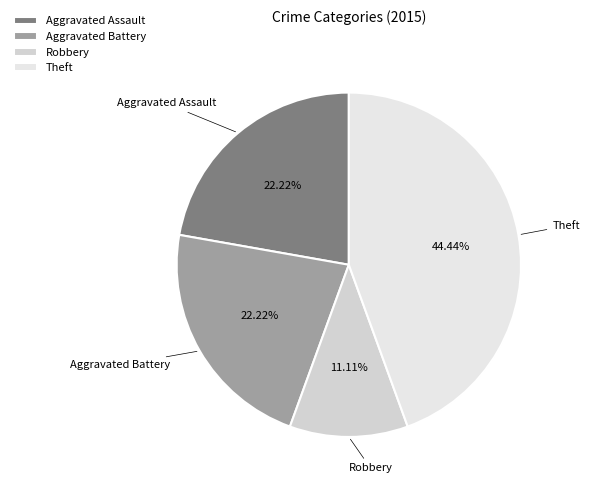

Is there any slice that represents more than half of the pie?

No